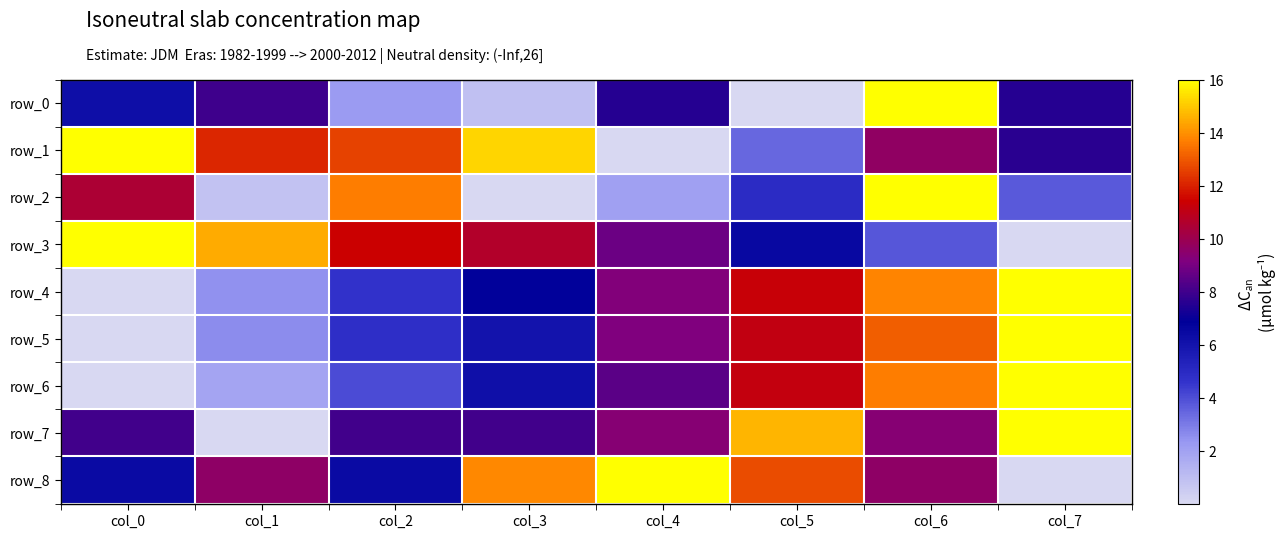

Reading left to right, transcribe all the data shown in this chart.

row_0: col_0=6.2	col_1=8.0	col_2=2.2	col_3=0.9	col_4=7.6	col_5=0.0	col_6=16.0	col_7=7.6
row_1: col_0=16.0	col_1=12.1	col_2=12.6	col_3=15.2	col_4=0.0	col_5=3.4	col_6=9.7	col_7=7.6
row_2: col_0=10.5	col_1=0.8	col_2=13.6	col_3=0.0	col_4=2.1	col_5=4.9	col_6=16.0	col_7=3.7
row_3: col_0=16.0	col_1=14.5	col_2=11.4	col_3=10.7	col_4=8.8	col_5=6.5	col_6=3.8	col_7=0.0
row_4: col_0=0.0	col_1=2.5	col_2=4.6	col_3=6.8	col_4=9.2	col_5=11.3	col_6=13.8	col_7=16.0
row_5: col_0=0.0	col_1=2.6	col_2=4.8	col_3=6.0	col_4=9.1	col_5=11.1	col_6=13.1	col_7=16.0
row_6: col_0=0.0	col_1=1.9	col_2=4.0	col_3=6.2	col_4=8.5	col_5=11.2	col_6=13.6	col_7=16.0
row_7: col_0=8.0	col_1=0.0	col_2=8.0	col_3=8.0	col_4=9.3	col_5=14.7	col_6=9.3	col_7=16.0
row_8: col_0=6.4	col_1=9.6	col_2=6.4	col_3=13.9	col_4=16.0	col_5=12.8	col_6=9.6	col_7=0.0